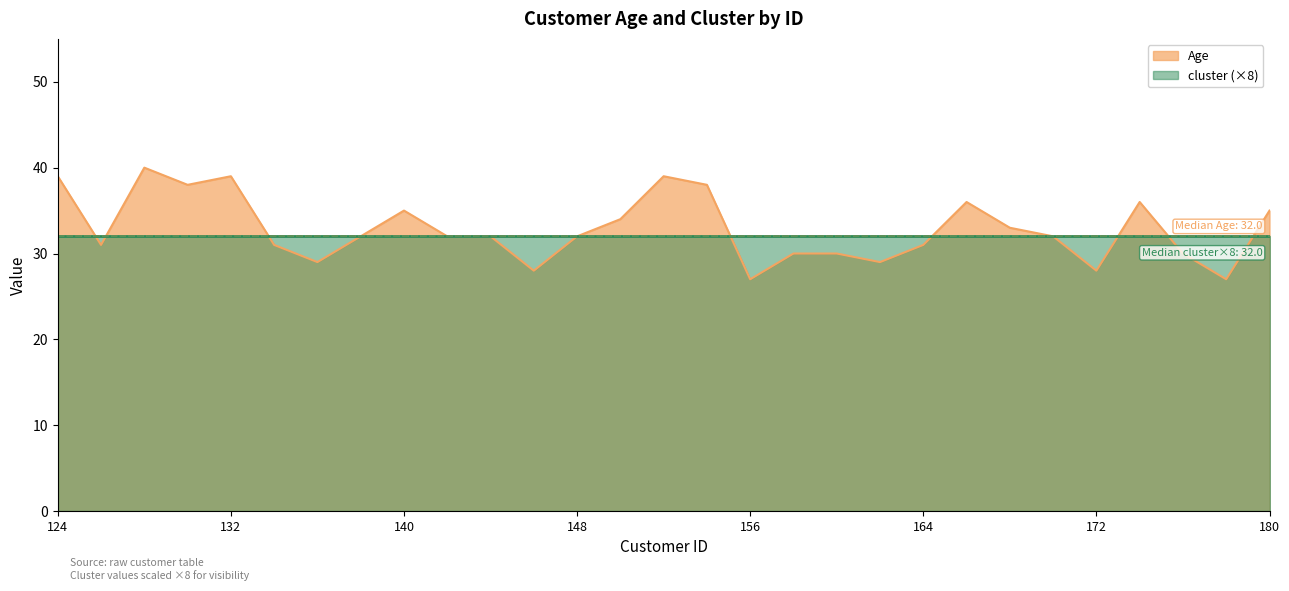

What is the change in value from 124 to 154?

-1